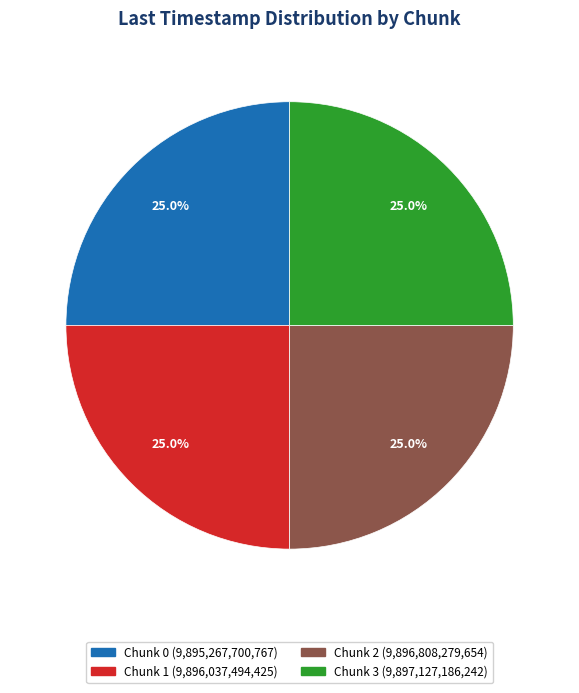

Combined, what portion of the pie is Chunk 2 and Chunk 0?

50.0%